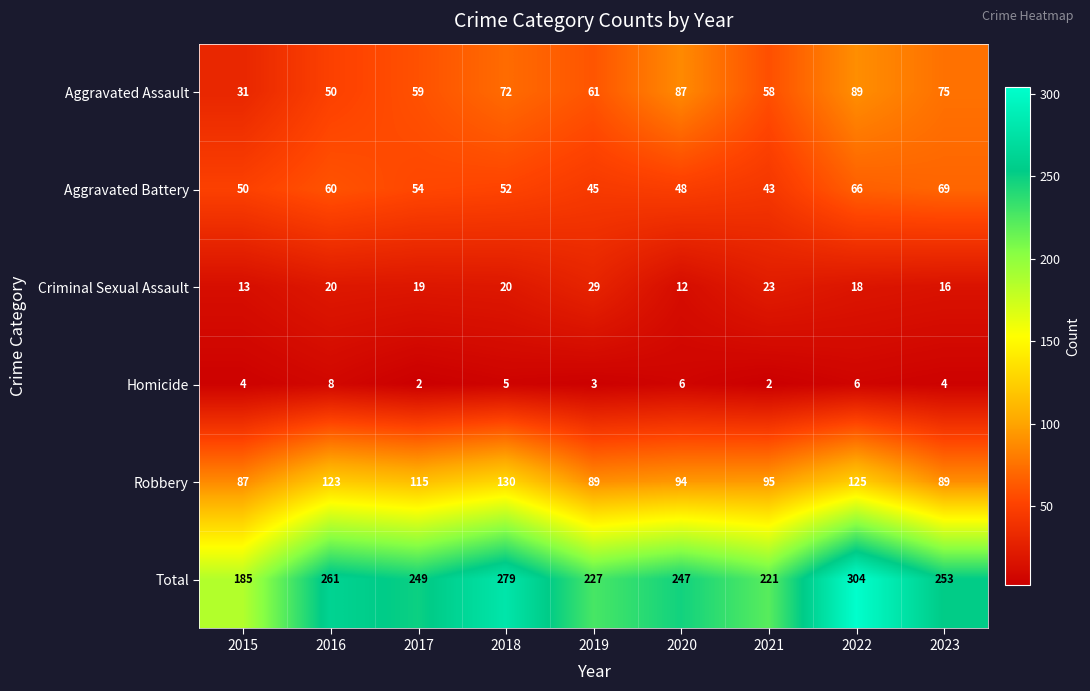

What is the sum of the Criminal Sexual Assault values at 2019 and 2017?

48